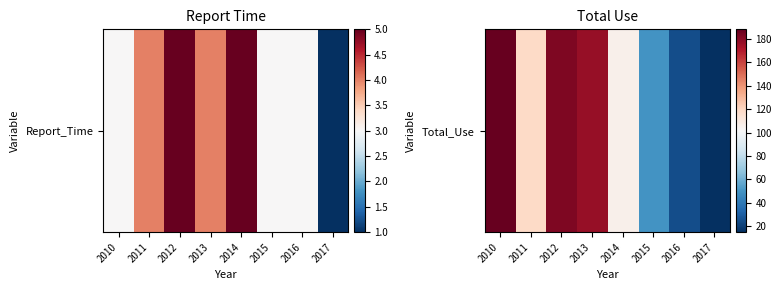

True or false: the data shows 114 at 2012.

False